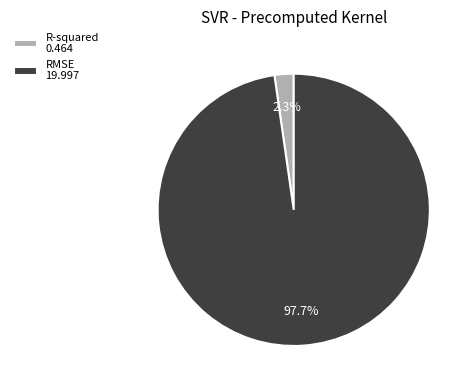

Which has a higher value, R-squared or RMSE?

RMSE